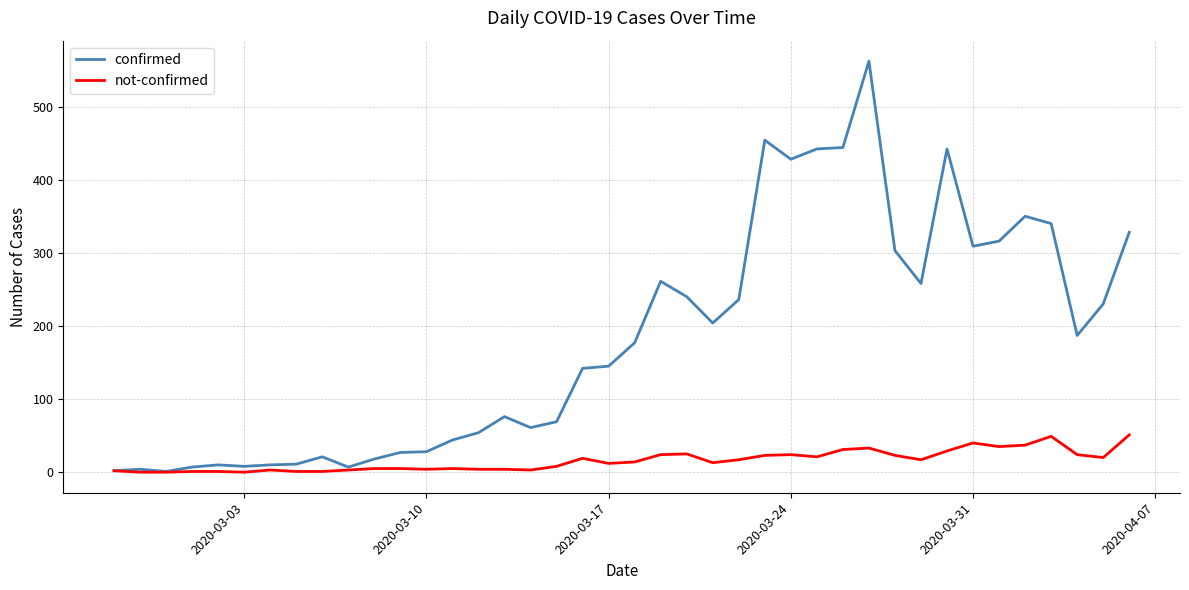

Rank the series by their maximum value, from highest to lowest.

confirmed, not-confirmed